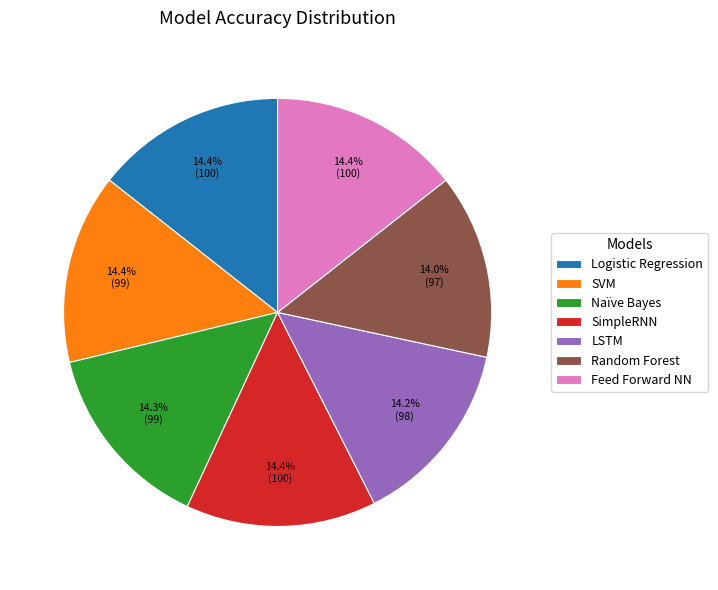

Is there a majority slice in this chart?

No